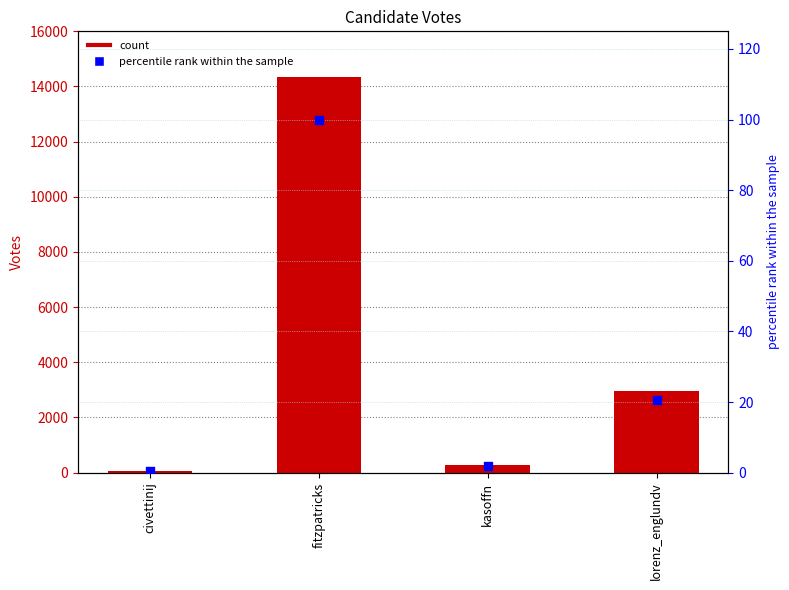

What is the total value across all series at fitzpatricks?

14441.0